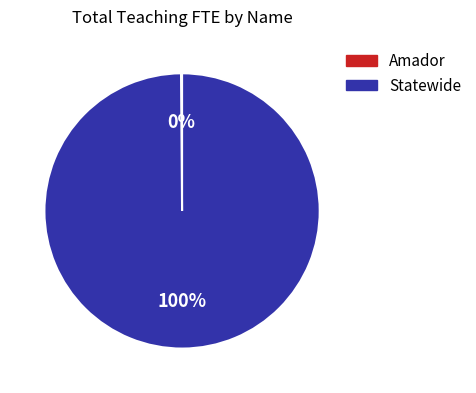

To the nearest percent, what percentage of the pie is Statewide?

100%